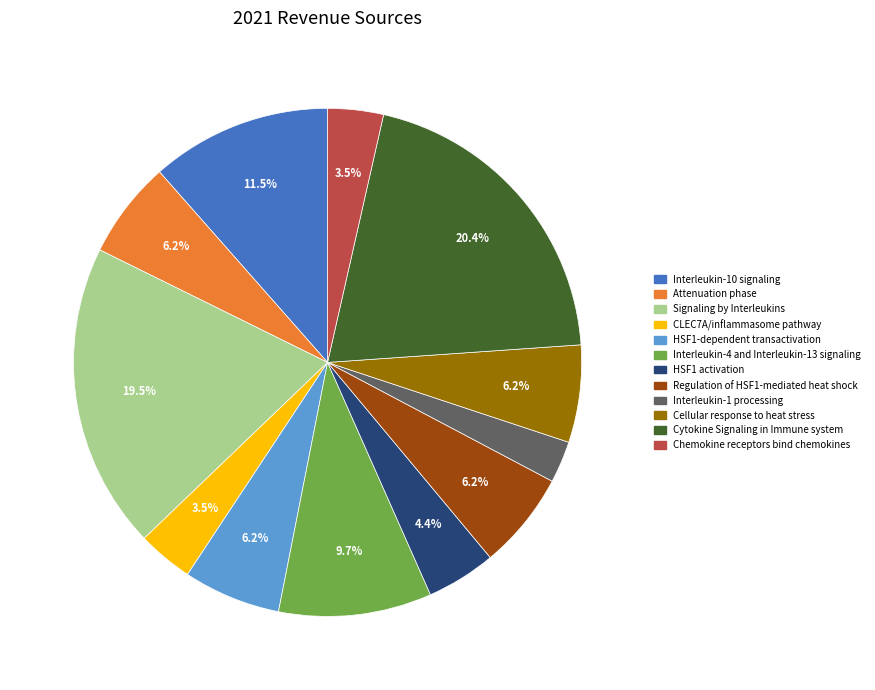

Count the number of slices in the pie.

12